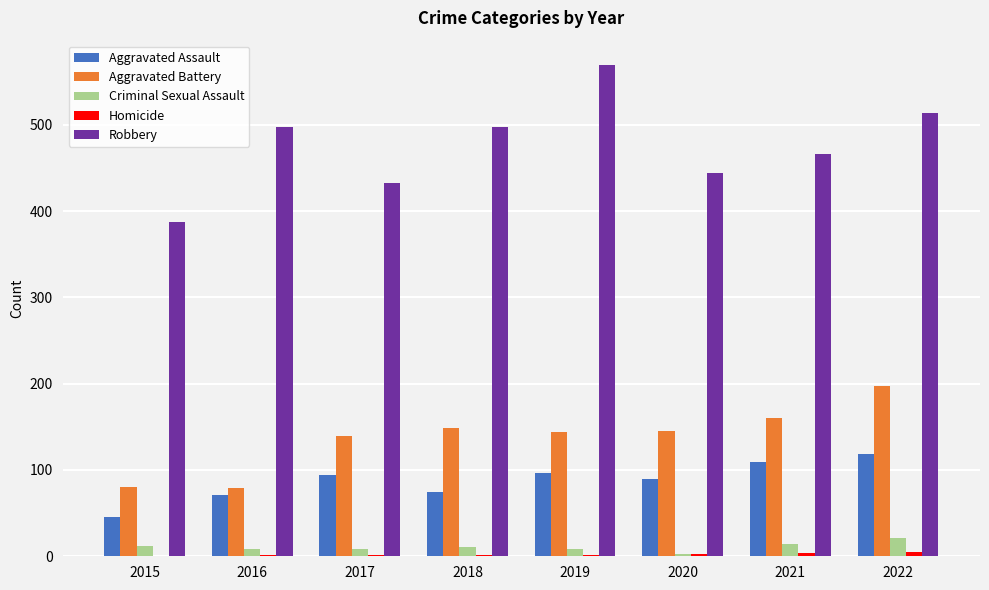

What is the total value across all series at 2015?

525